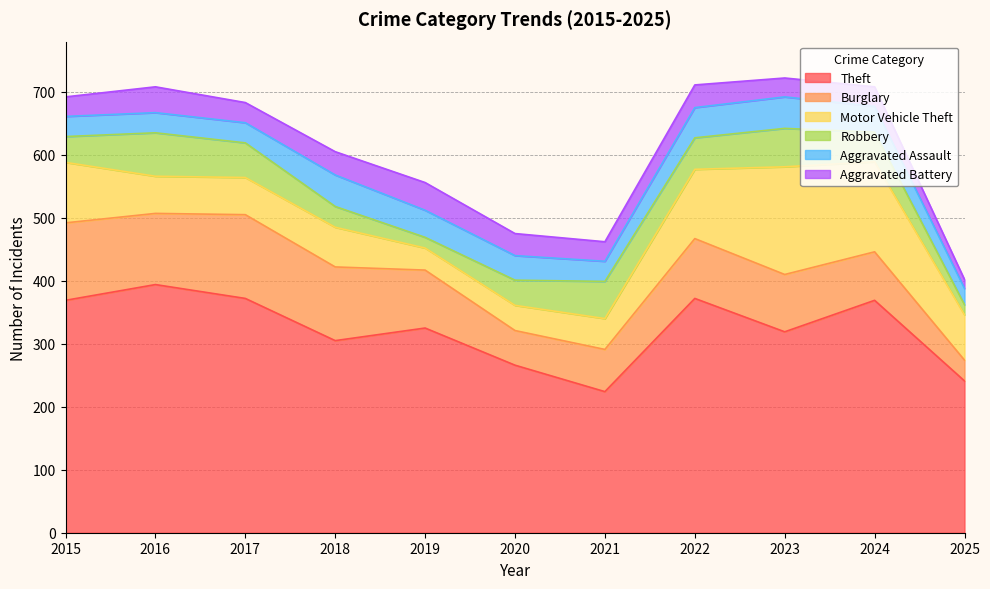

Where is Aggravated Assault nearest to the value 38?

2020